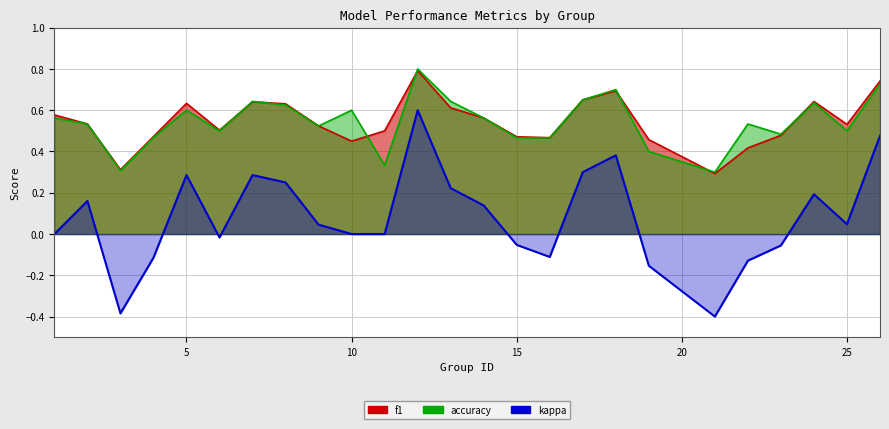

Is it true that kappa equals 0.4 at 17?

False